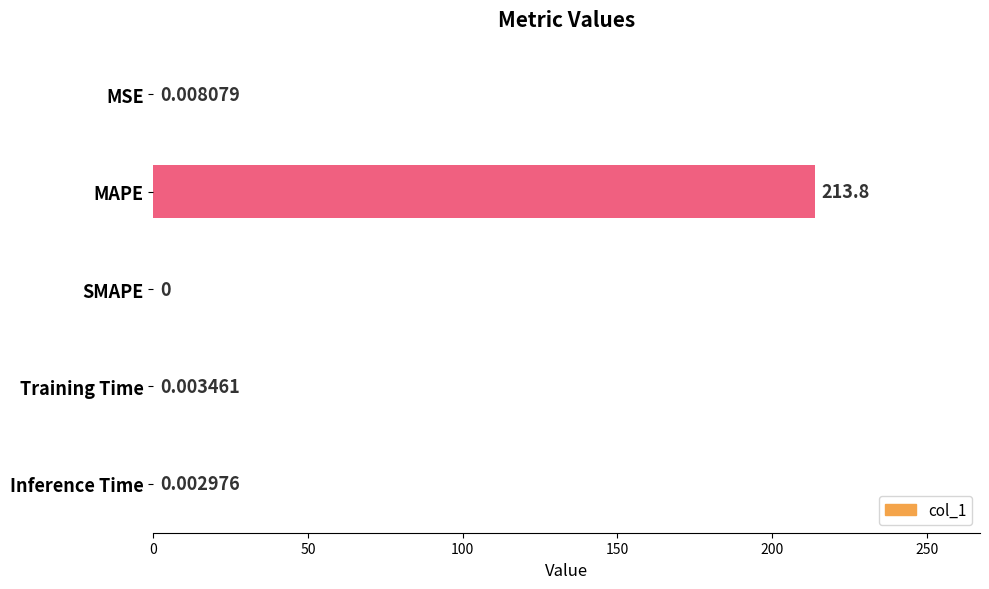

Which label corresponds to the largest value in the chart?

MAPE